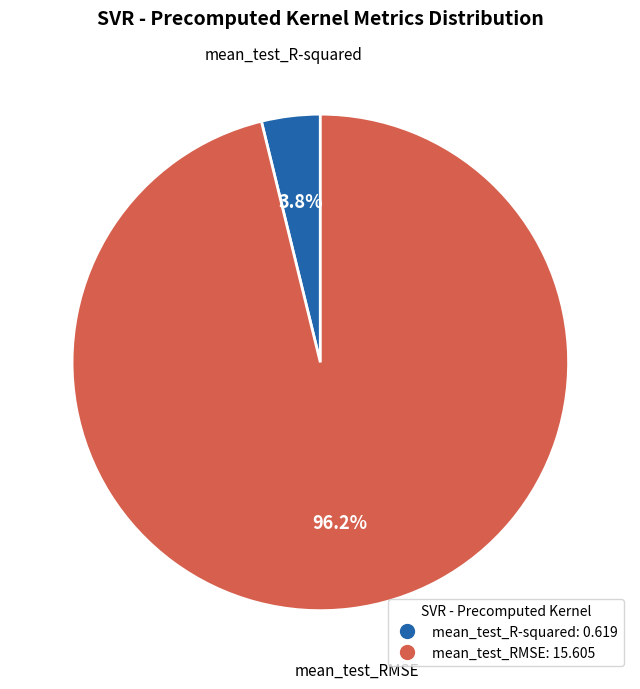

How many segments does this pie chart have?

2